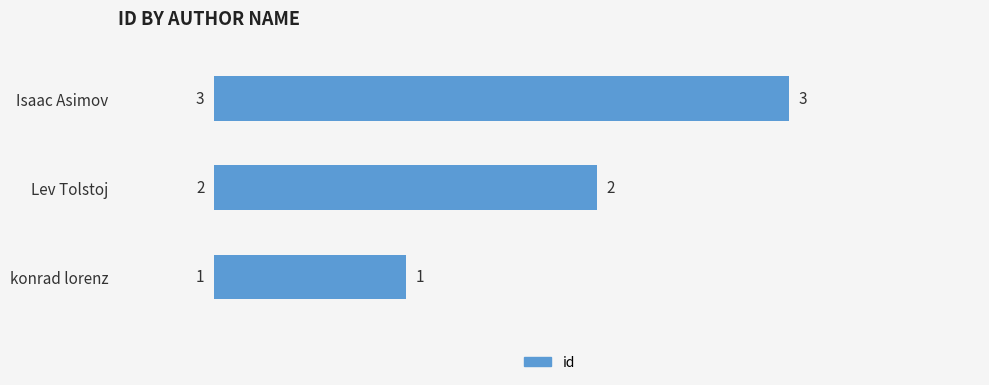

The value at konrad lorenz is 1. True or false?

True